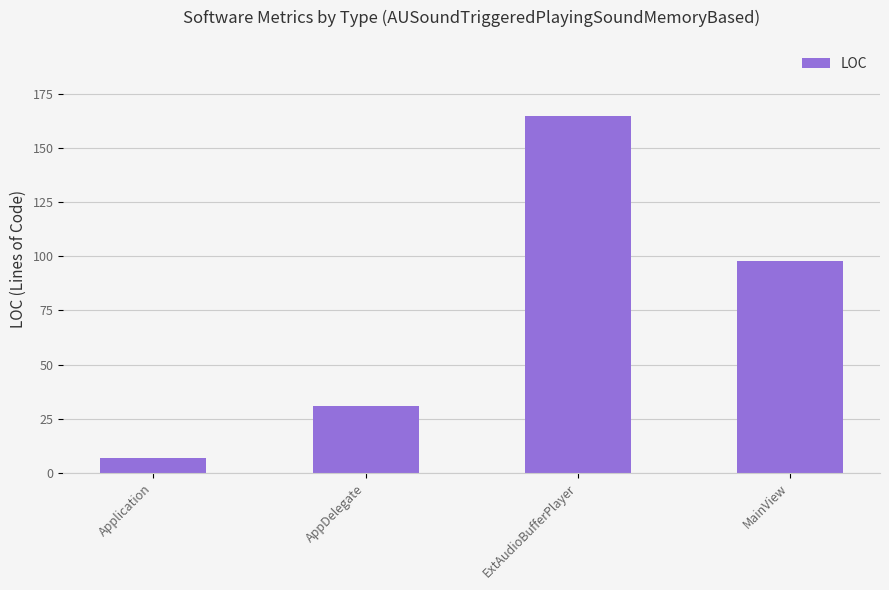

List the labels in order of value, smallest first.

Application, AppDelegate, MainView, ExtAudioBufferPlayer